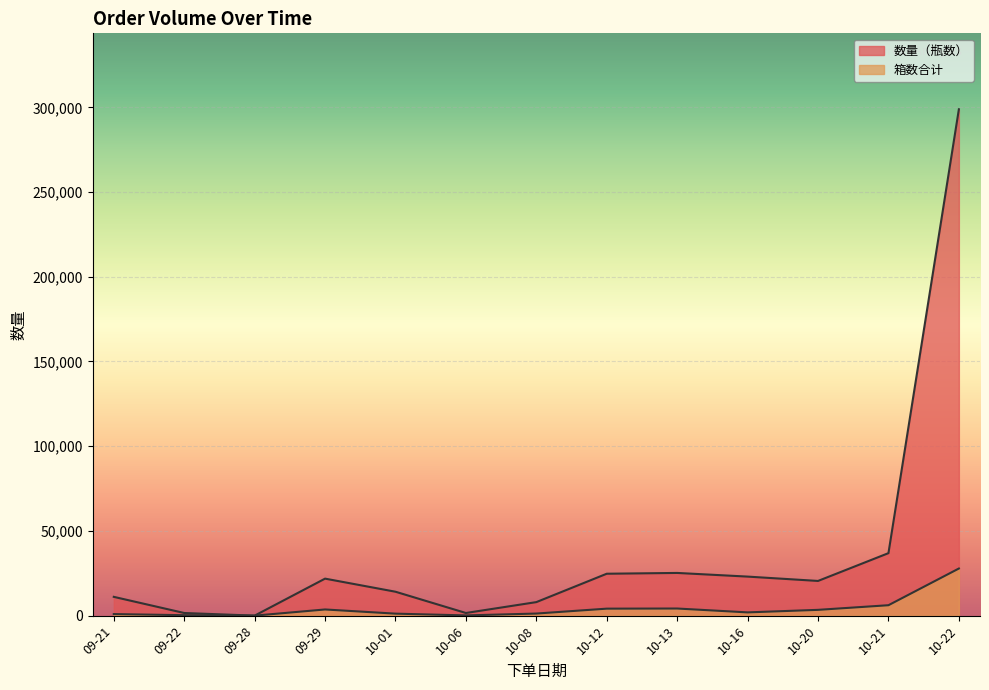

True or false: 箱数合计 and 数量（瓶数） cross at least once.

False